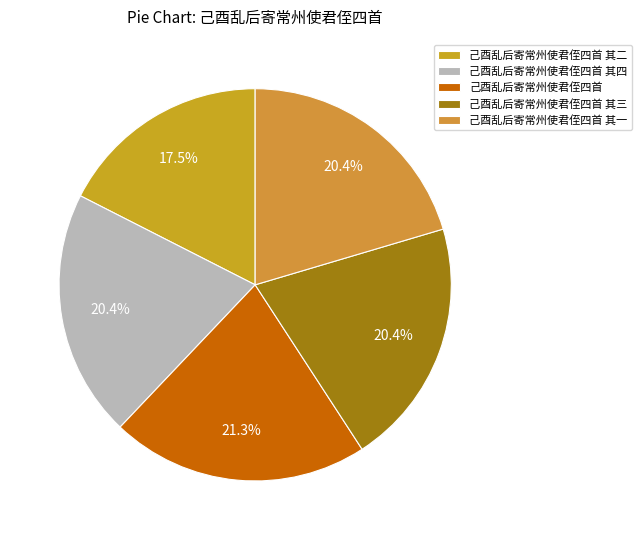

Approximately how many times larger is the value at 己酉乱后寄常州使君侄四首 其一 compared to 己酉乱后寄常州使君侄四首 其二?

1.2